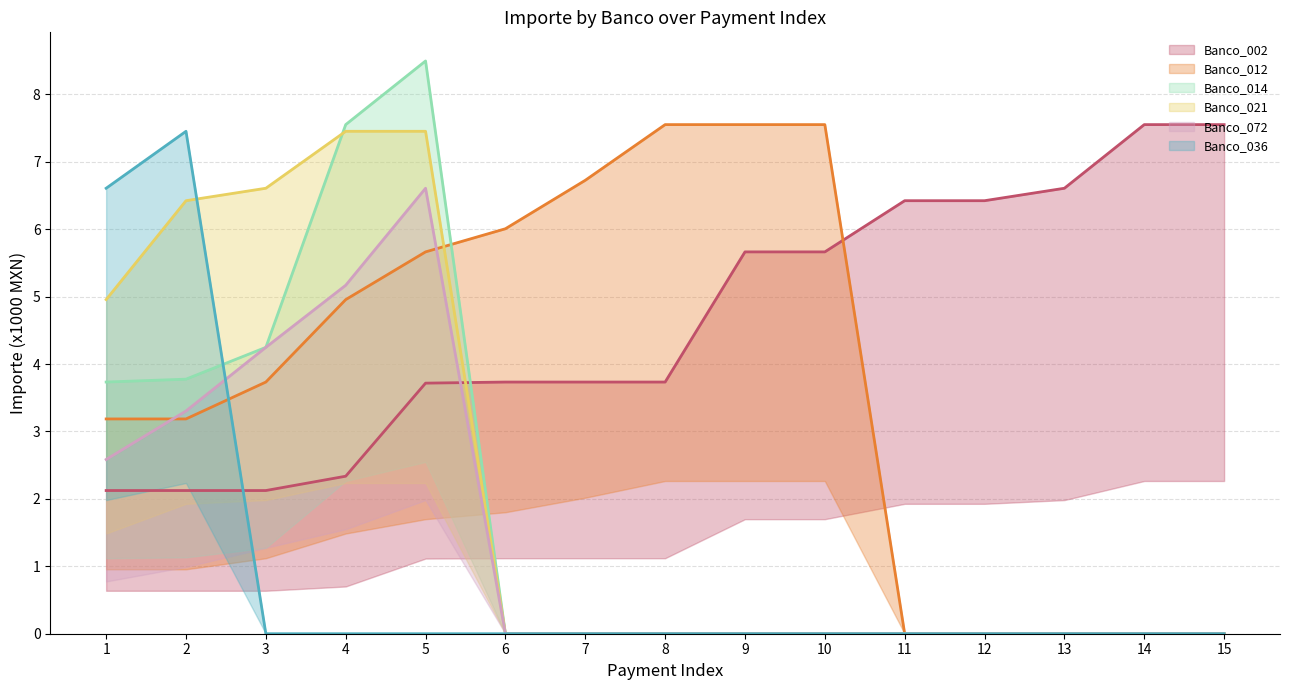

At 4, list the series in order from smallest to largest.

Banco_036_line, Banco_002_line, Banco_012_line, Banco_072_line, Banco_021_line, Banco_014_line